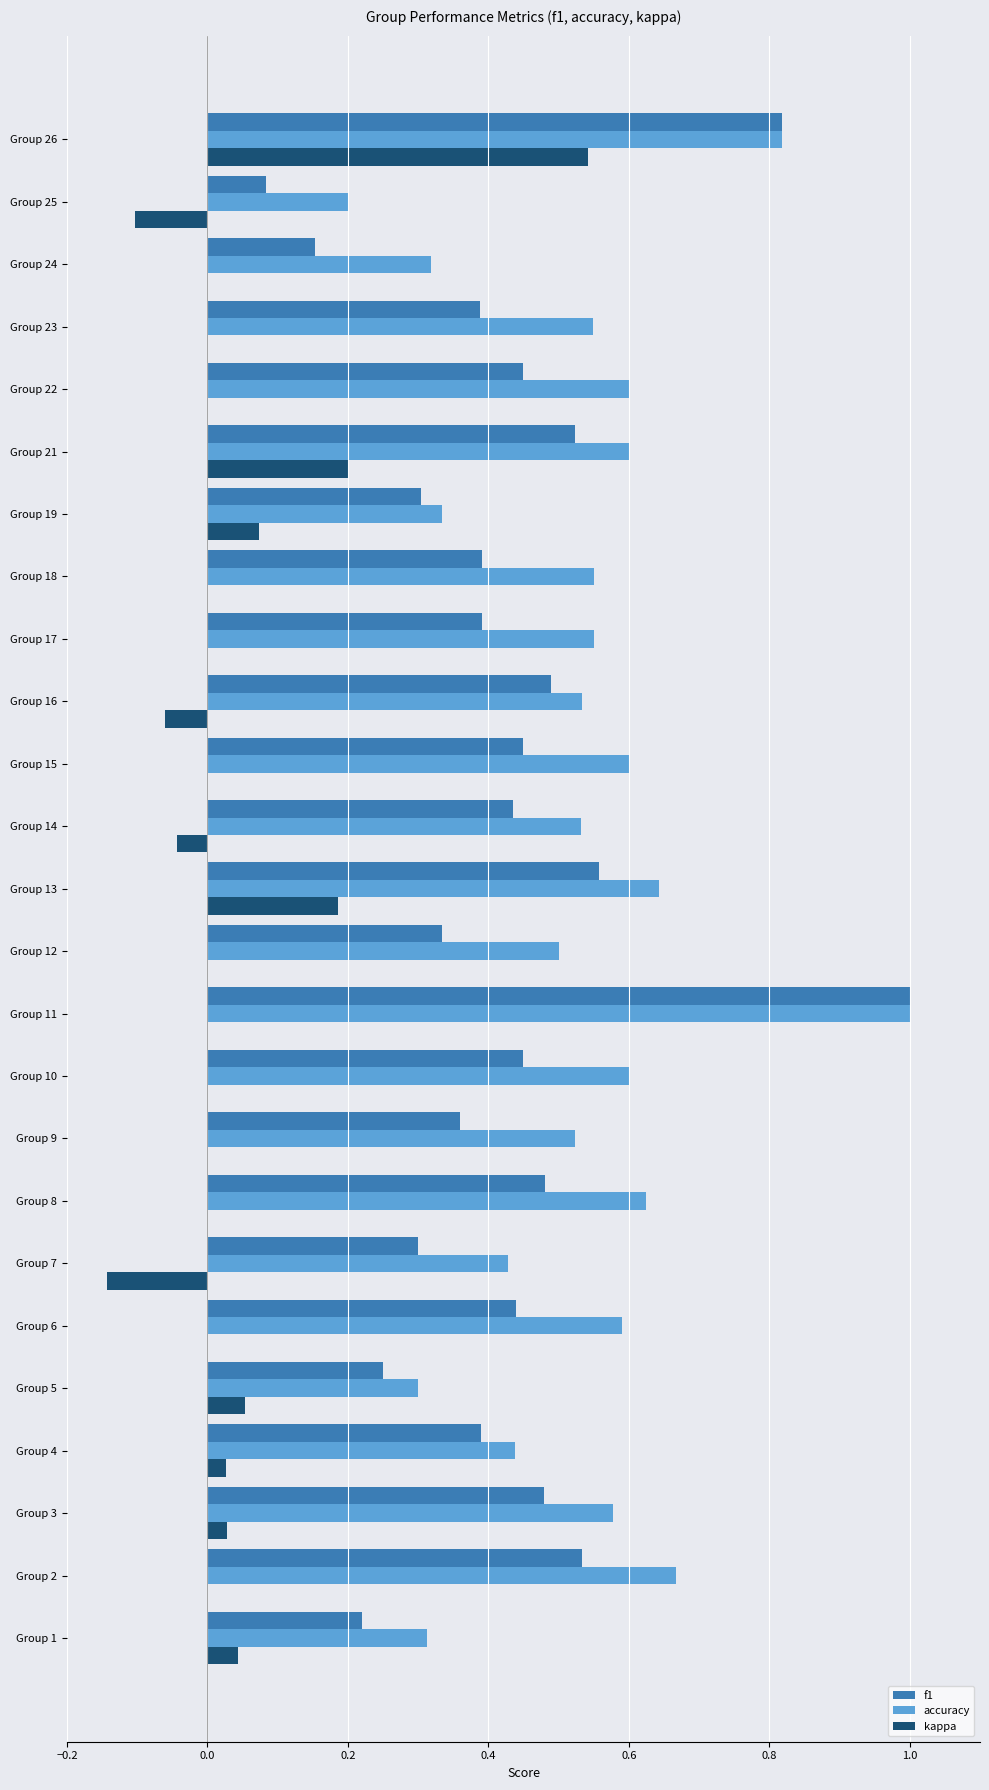

Which series has the largest total across all categories?

accuracy